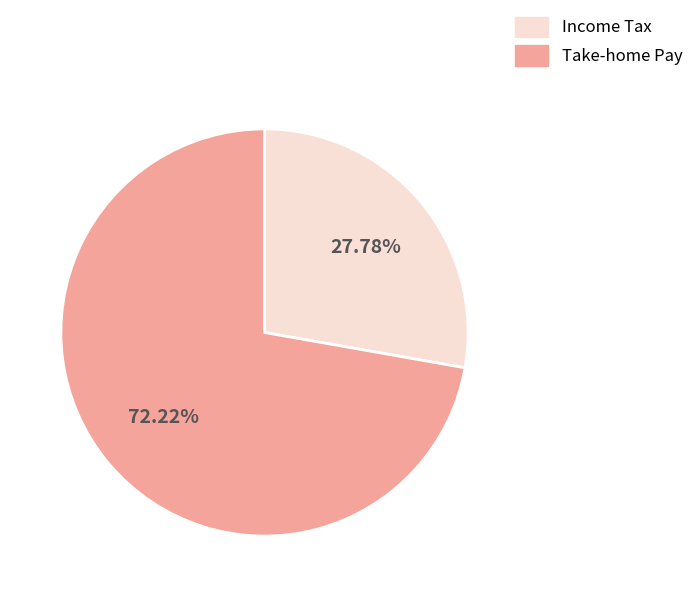

What is the largest slice in the pie chart?

Take-home Pay